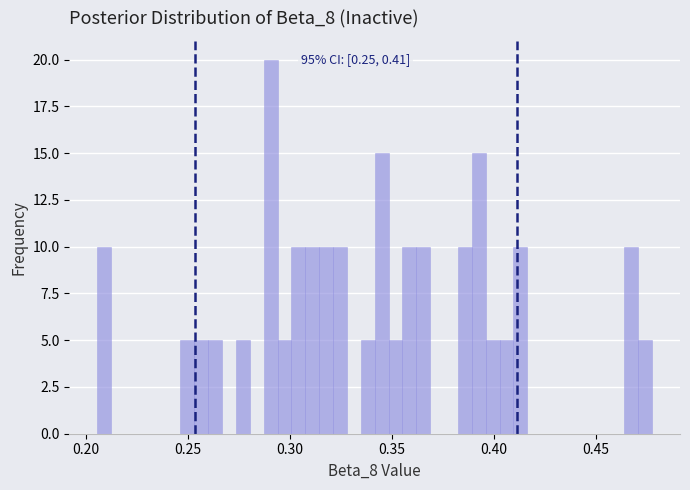

Around what value on the x-axis is the tallest bar? Give the approximate position of its centre, as read against the axis.

0.290